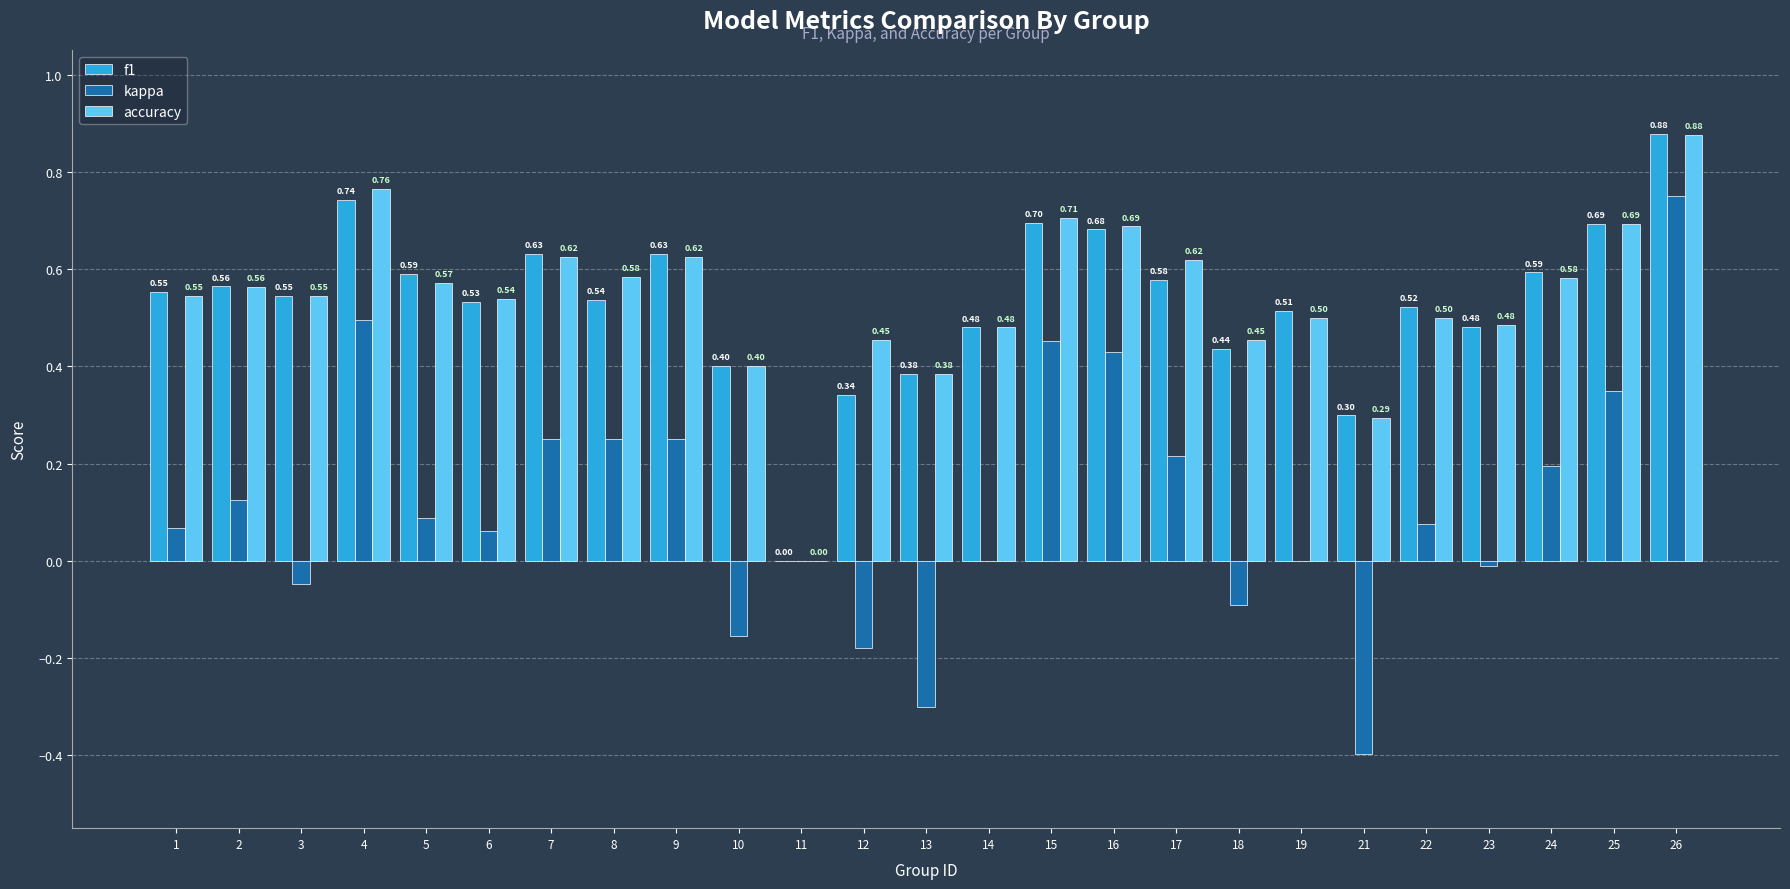

Count the number of data series in this chart.

3